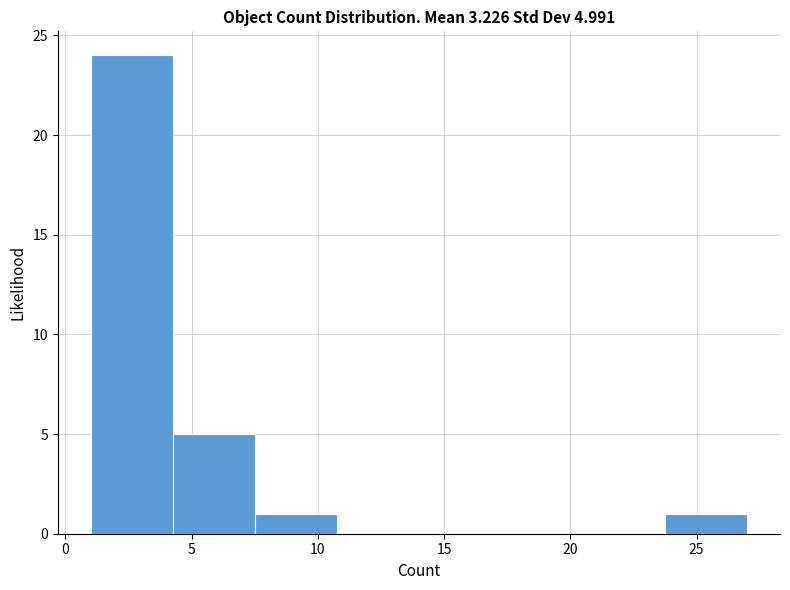

Which range on the x-axis has the tallest bar?

1.00 to 4.25